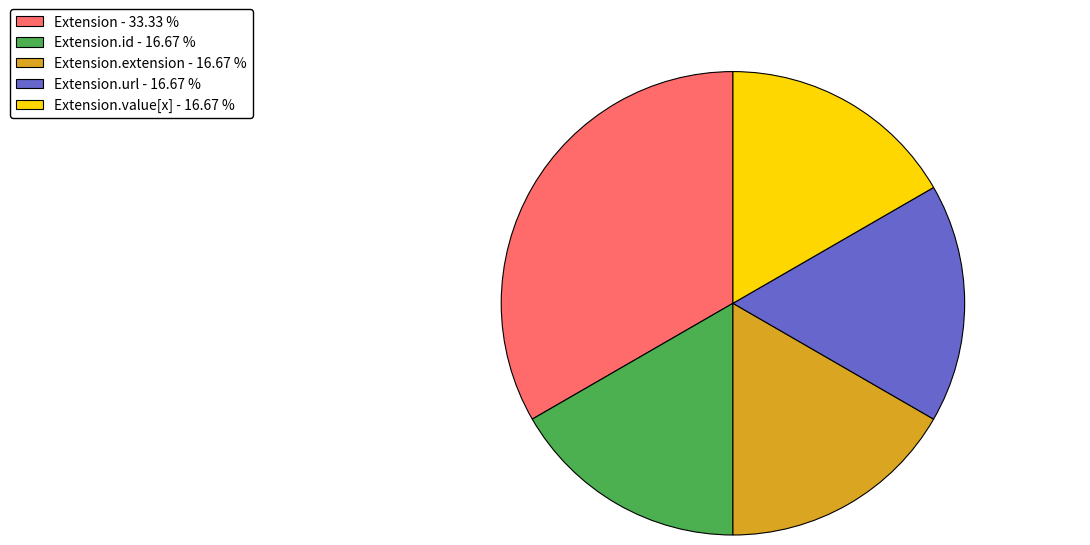

Is there any slice that represents more than half of the pie?

No